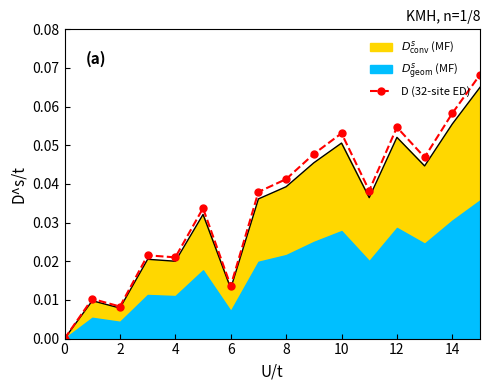

The chart shows a value of 0.0 at 6. True or false?

False